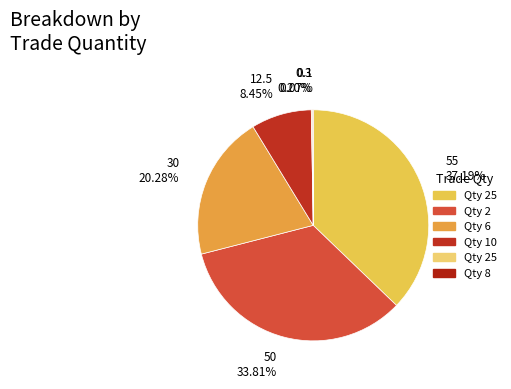

Count the number of slices in the pie.

6